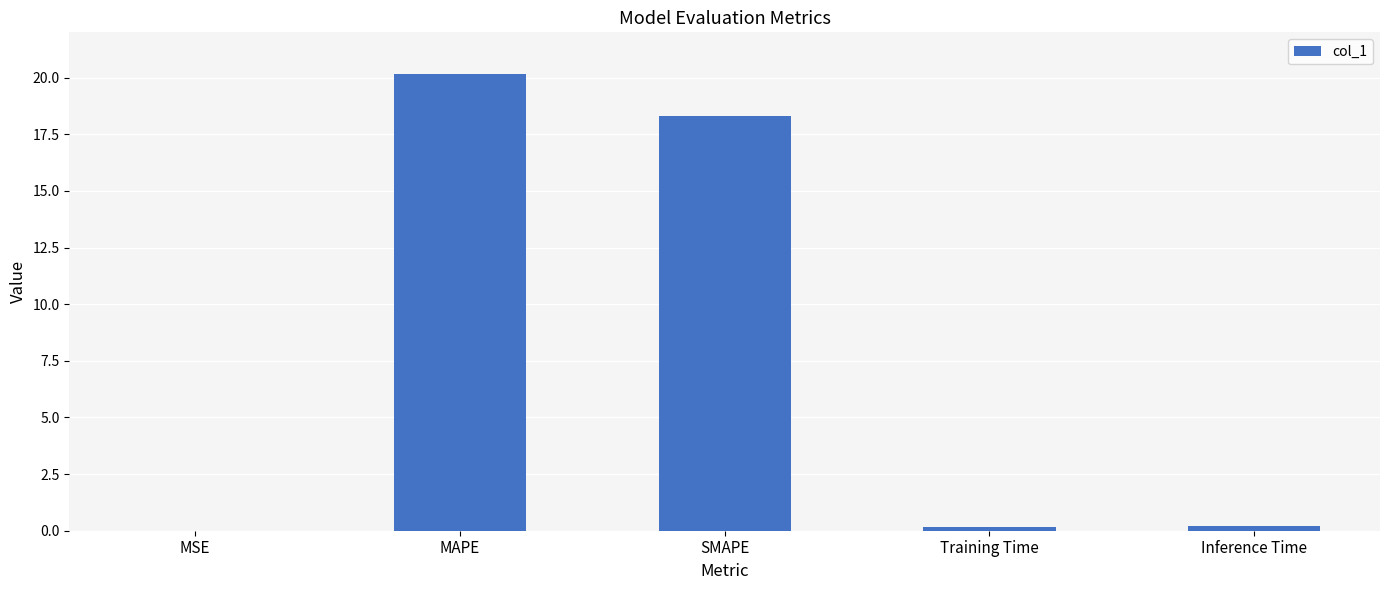

What is the sum of all values?

38.9